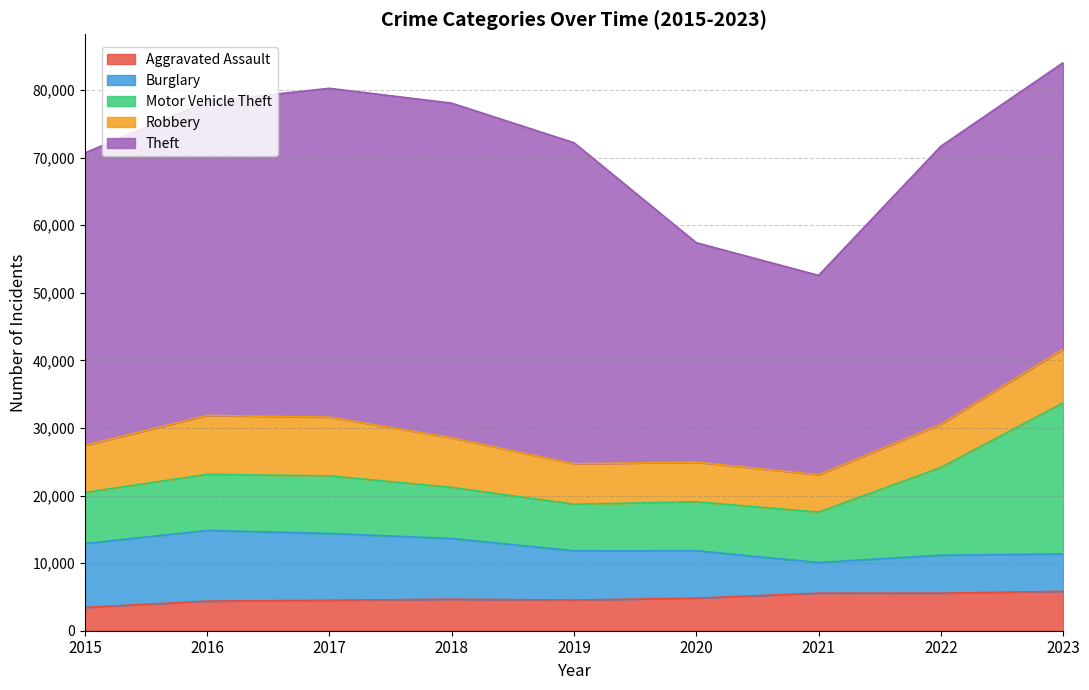

Is the value of Burglary at 2018 greater than the value of Robbery at 2021?

Yes